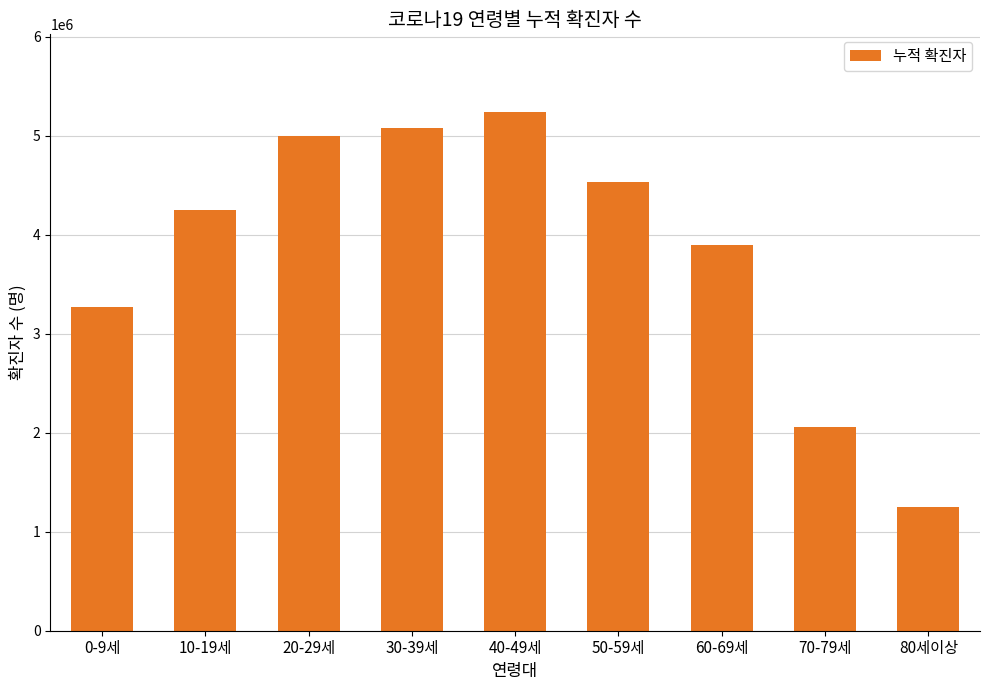

Which has a higher value, 70-79세 or 60-69세?

60-69세